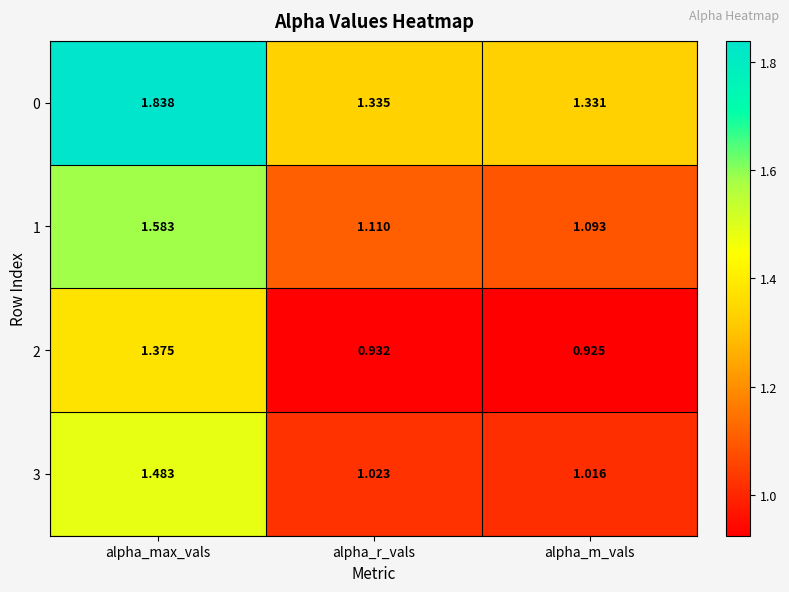

At how many categories does at least one series exceed 1?

3